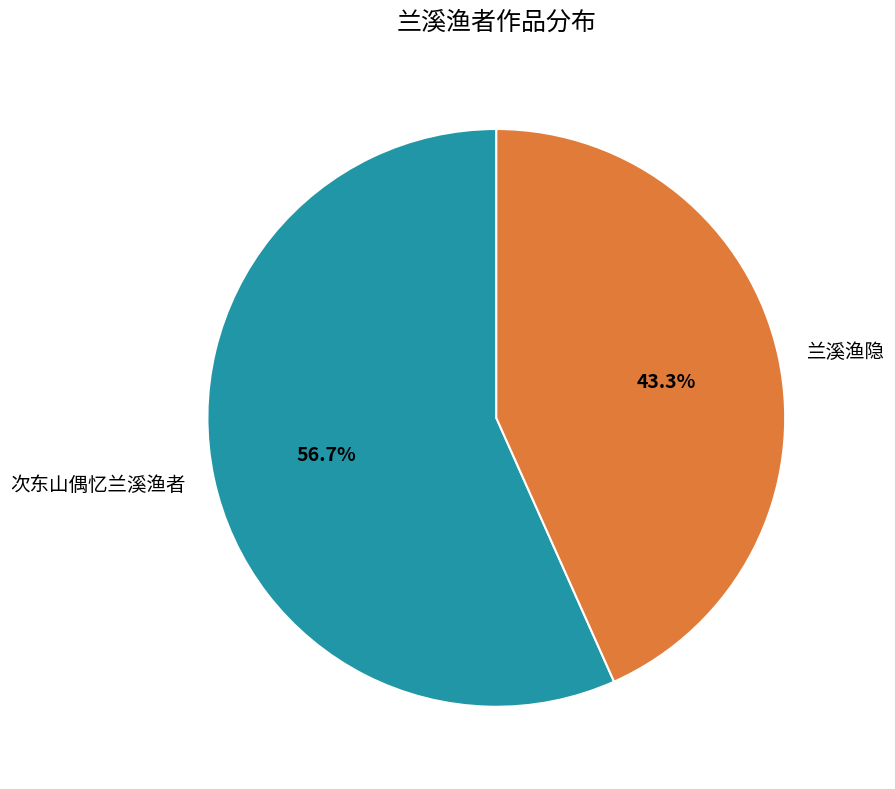

What percentage is the 次东山偶忆兰溪渔者 slice, to the nearest percent?

57%